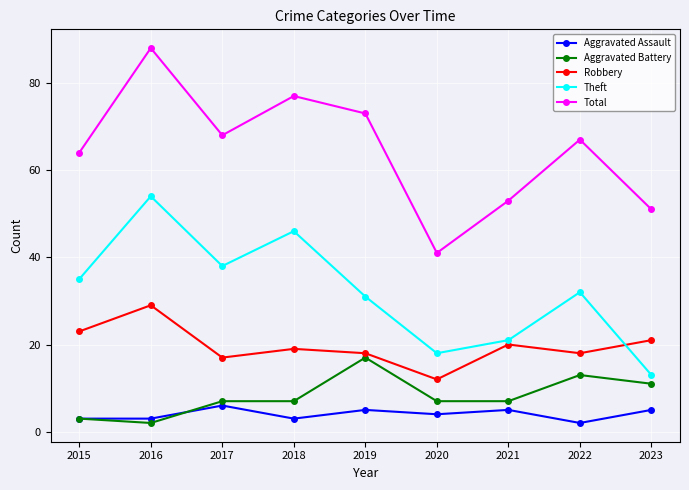

What is the highest value of the Aggravated Battery series?

17